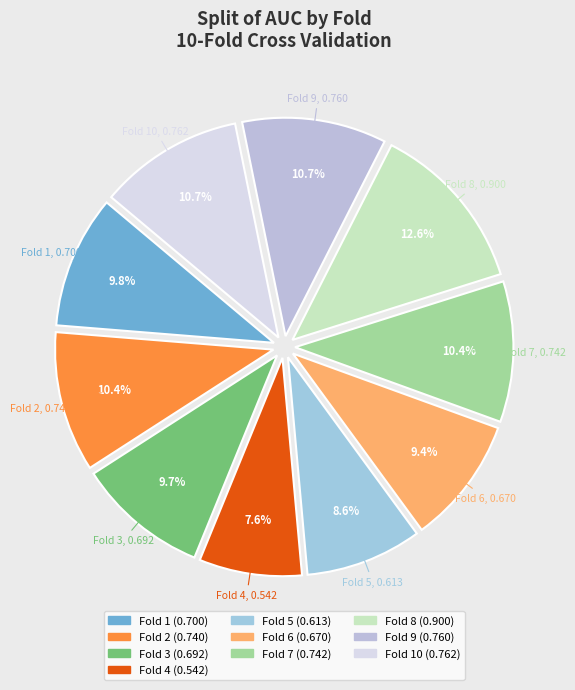

Count the number of slices in the pie.

10